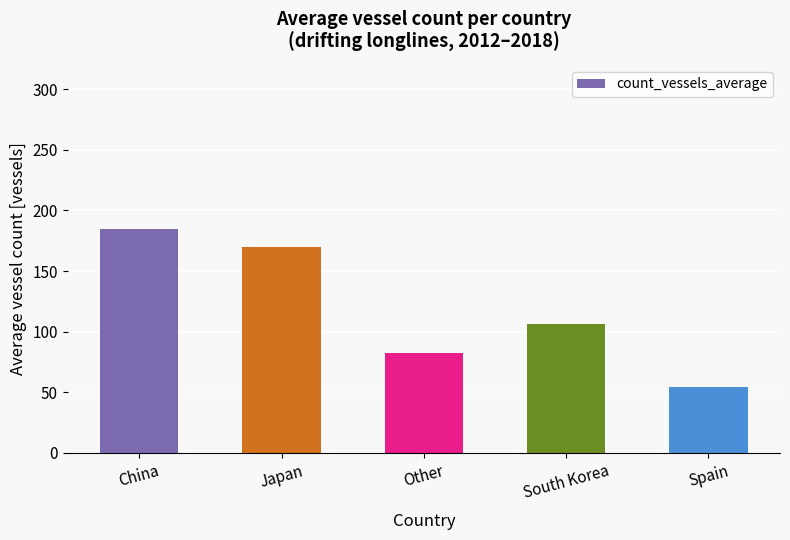

What is the greatest value displayed?

184.9